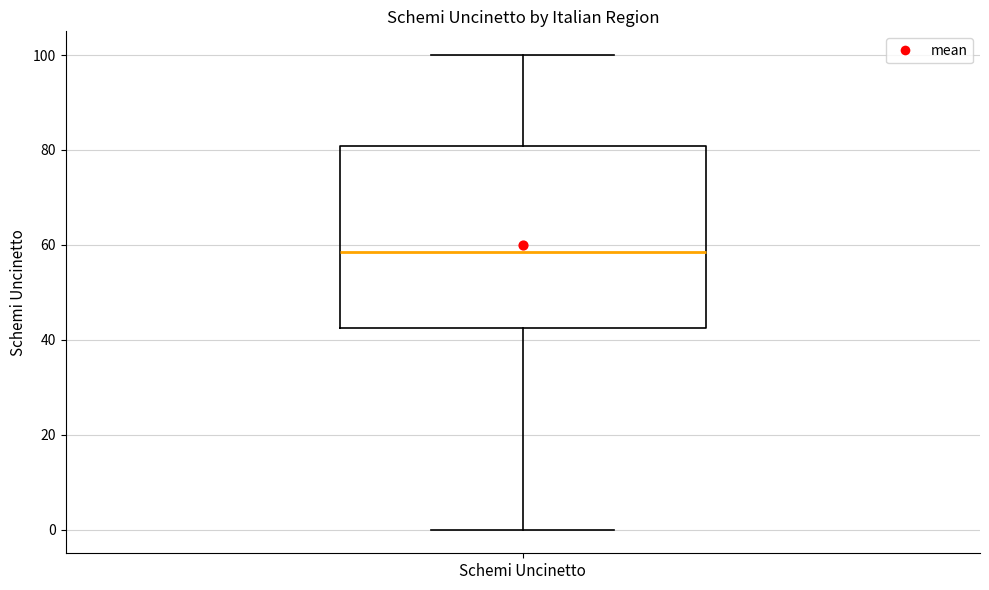

Read this box plot against the y-axis: the position of the median line, the range covered by the box, and the ends of both whiskers. The values are not printed on the chart, so give them approximately, as read against the axis.

median 58, box 42 to 80, whiskers 0 to 100